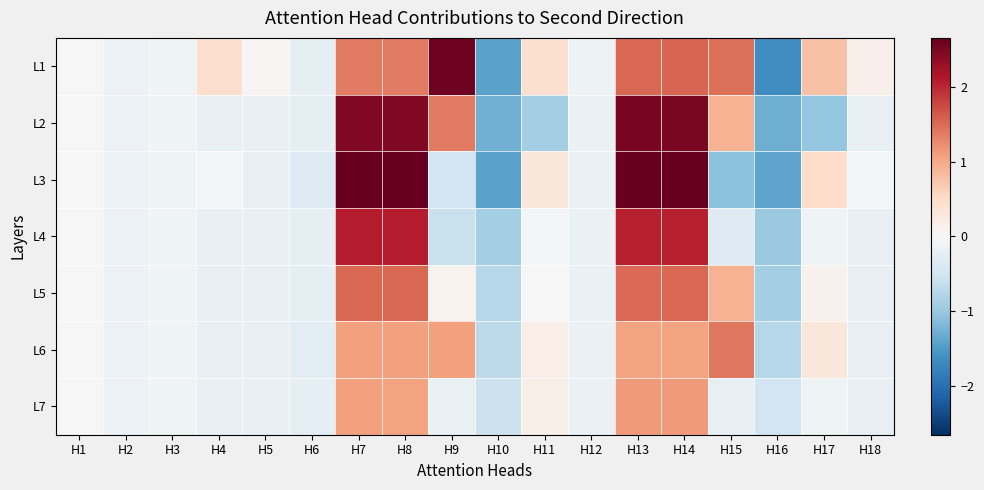

What is the total value across all series at H10?

-7.0